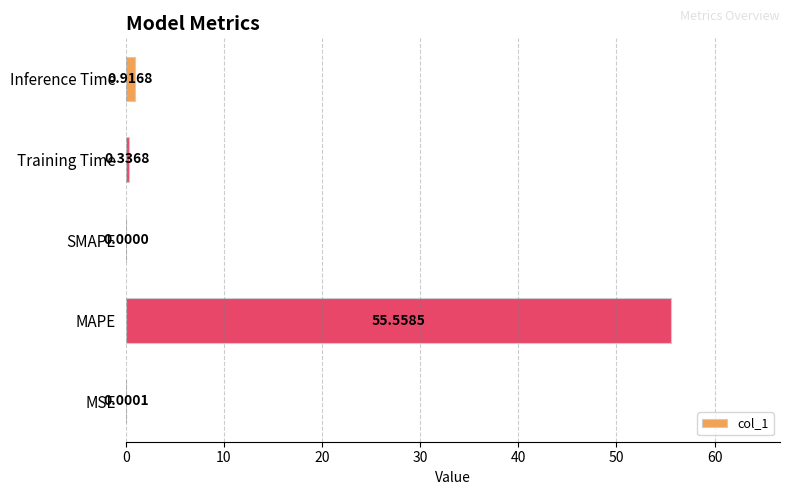

What is the sum of all values?

56.8